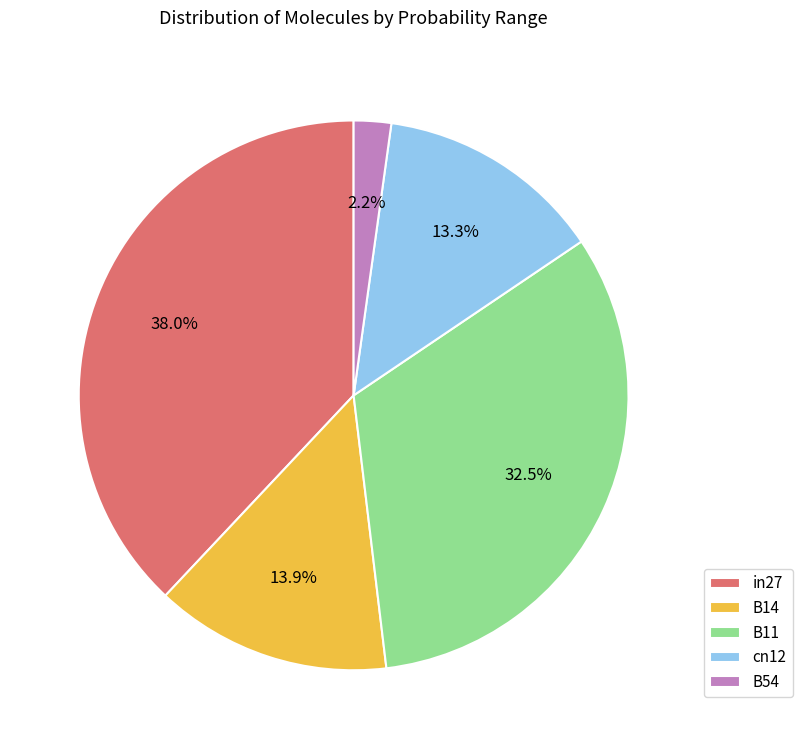

To the nearest percent, what is the combined percentage of B54 and B14?

16%